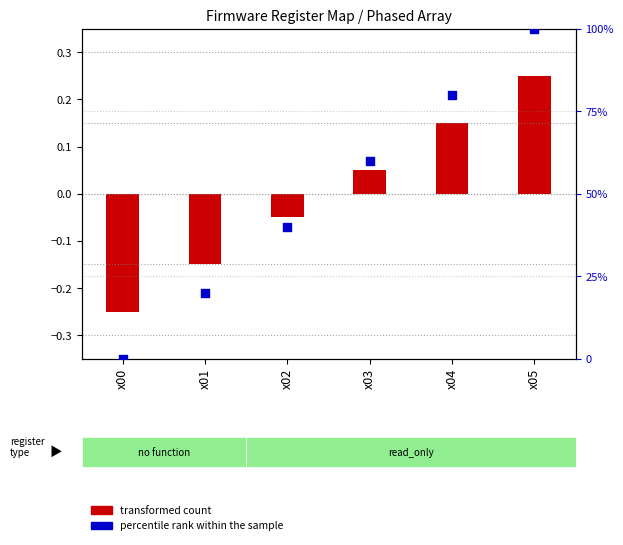

Between x00 and x02, which is larger?

x02